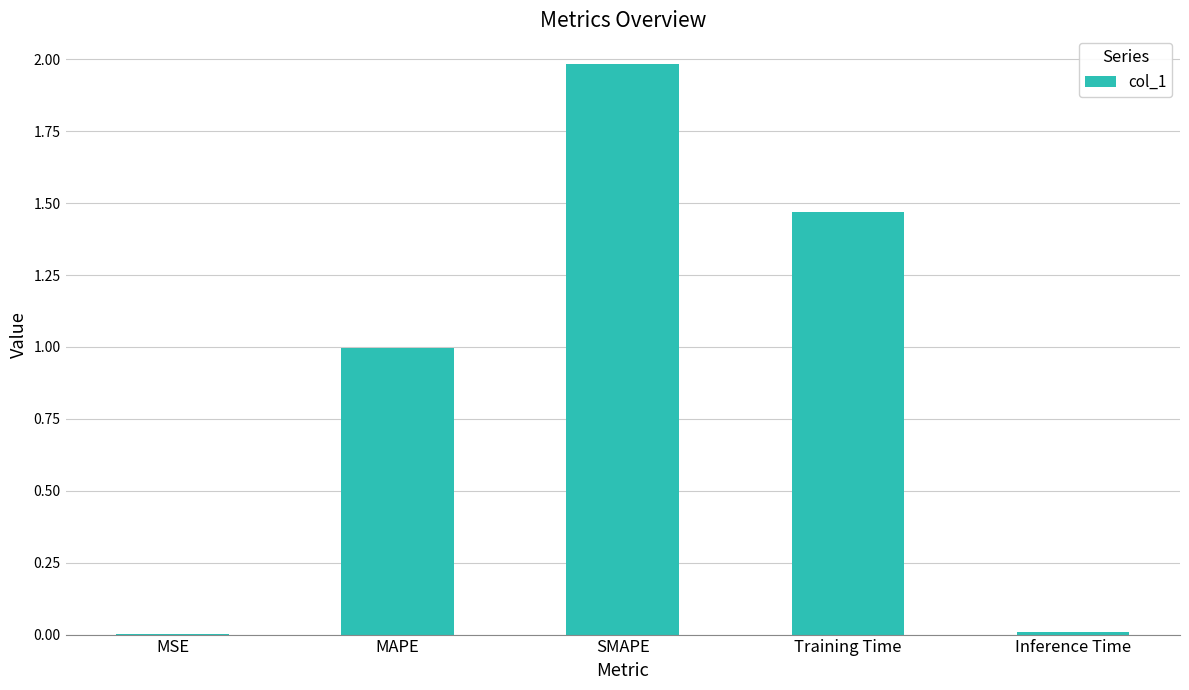

Which category has the highest value across all series?

SMAPE